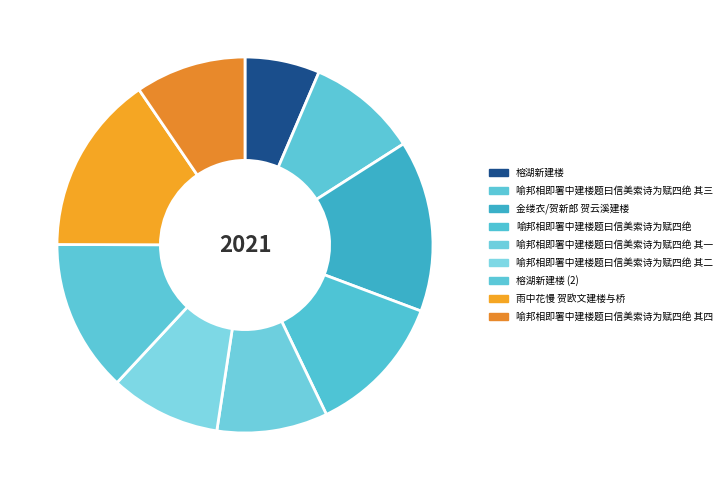

To the nearest percent, what is the difference between the largest and smallest slice percentages?

9%